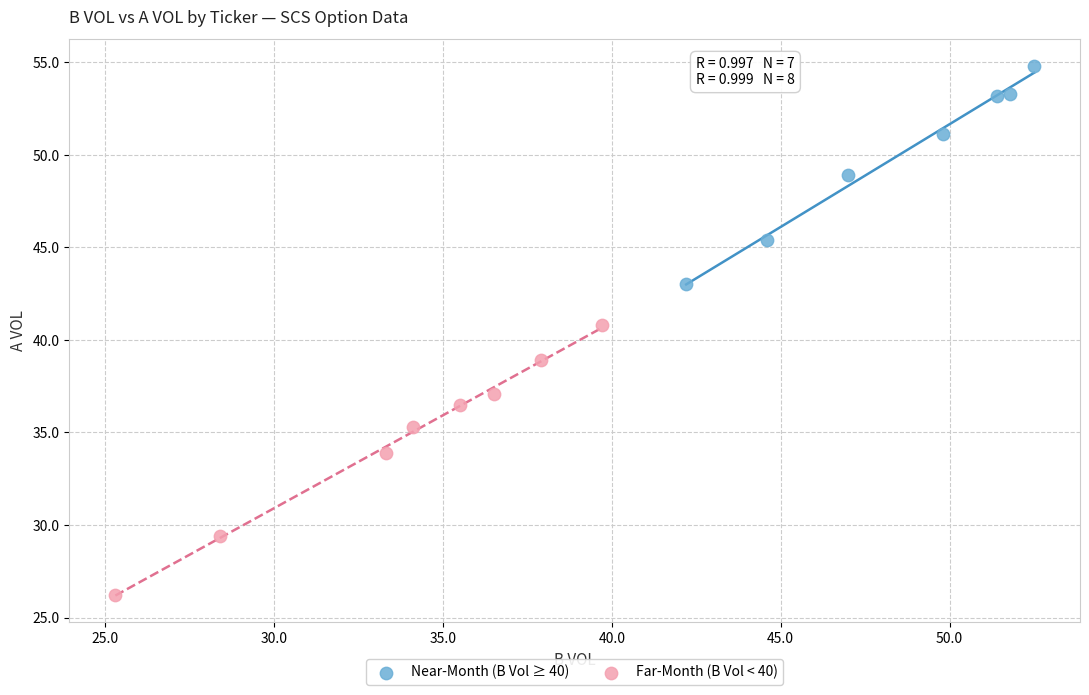

Which series has the widest spread of Y values?

Far-Month (B Vol < 40)